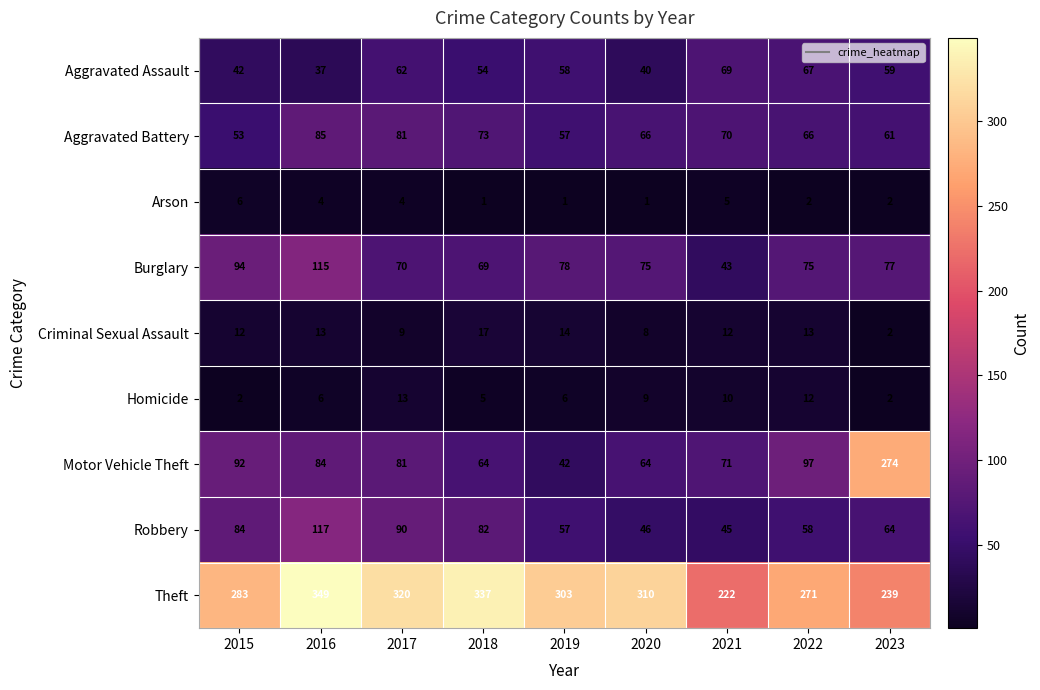

Is it true that Arson equals 0 at 2023?

False